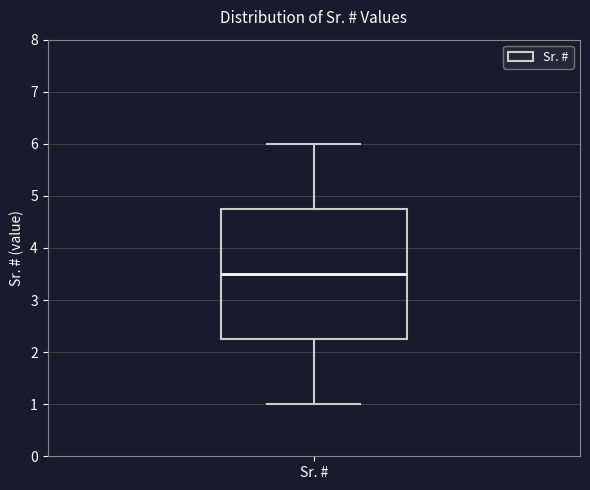

Transcribe this box plot: give where the median line is, the range the box spans, and where the two whiskers end, as read against the y-axis. The values are not printed on the chart, so give them approximately, as read against the axis.

median 3.5, box 2.3 to 4.8, whiskers 1.0 to 6.0